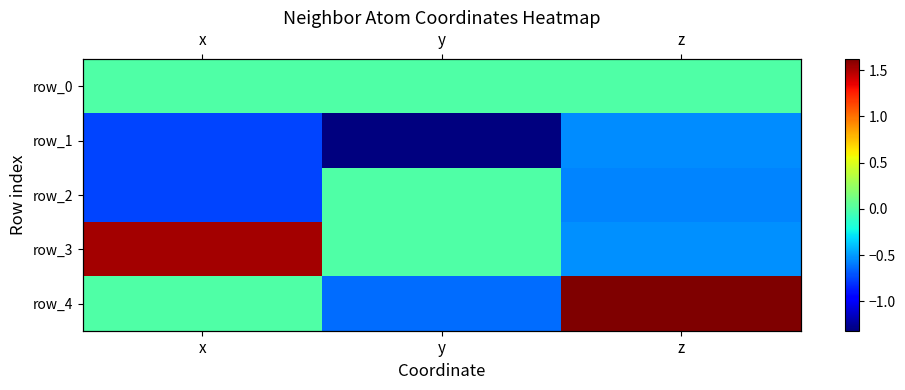

At which label is row_0 closest to 0?

x